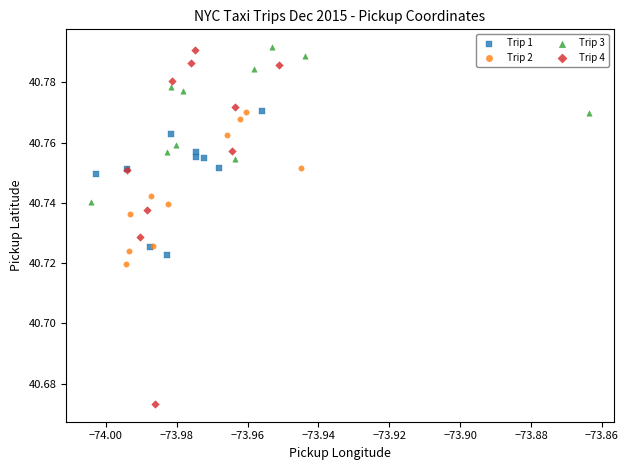

Which series has the widest spread of Y values?

Trip 4